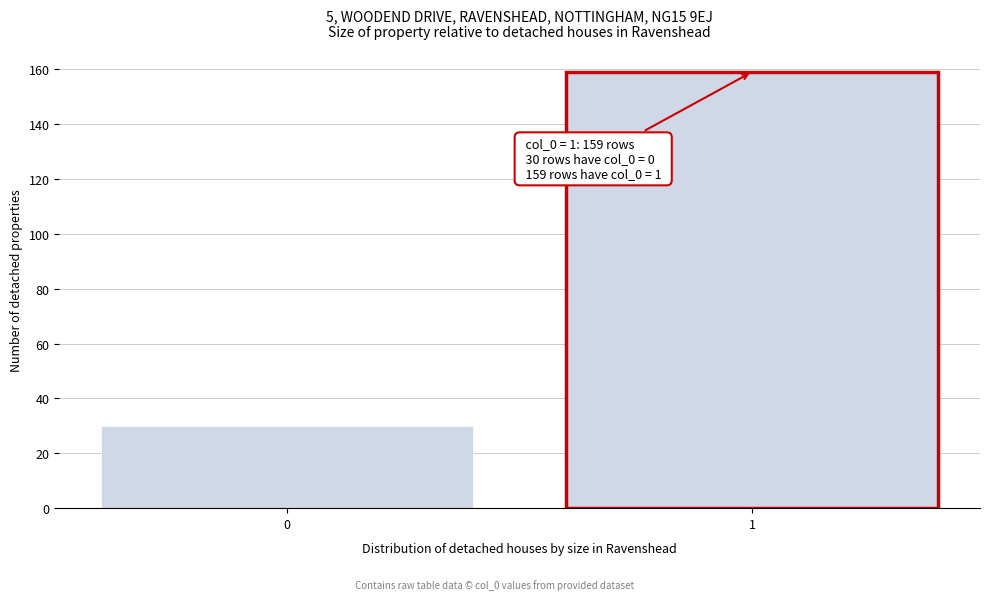

Reading right to left, list all the values displayed in this chart.

1=159	0=30